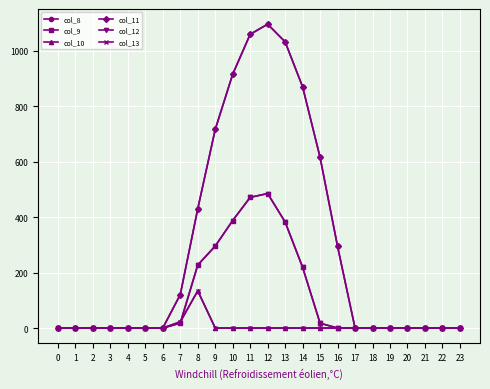

Does the chart display data point markers on the line(s)?

Yes